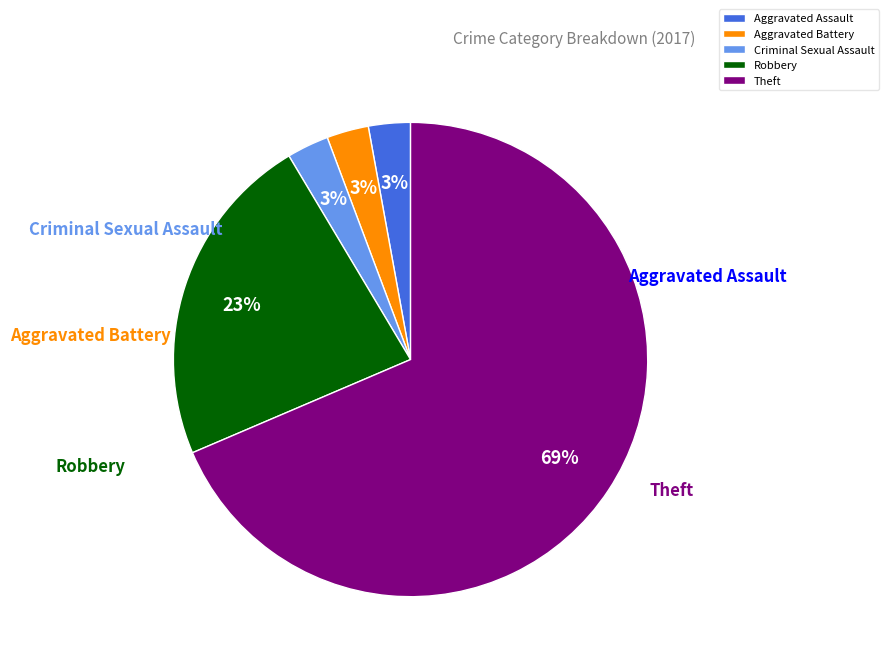

How many slices are in this pie chart?

5